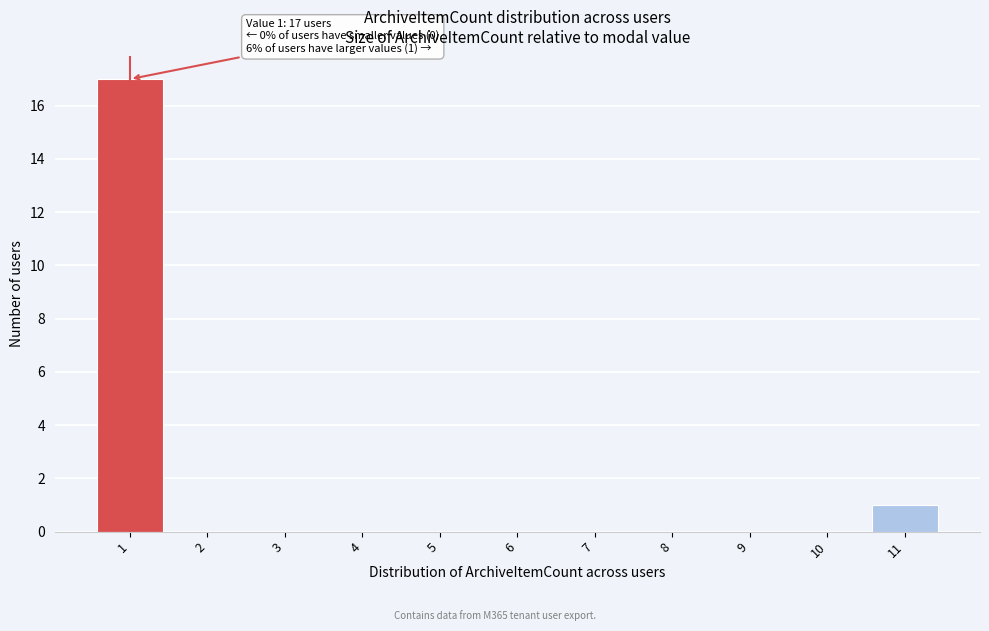

Reading left to right, list all the values displayed in this chart.

1=17	2=0	3=0	4=0	5=0	6=0	7=0	8=0	9=0	10=0	11=1